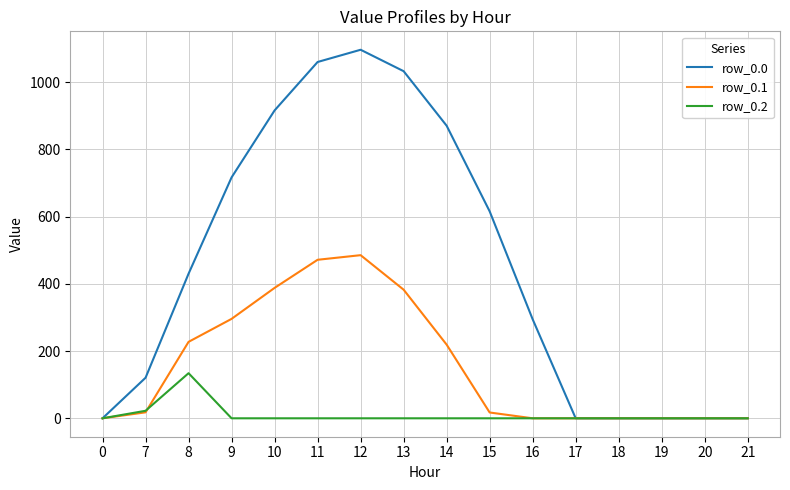

The value of row_0.0 at 13 is 1765.1. True or false?

False